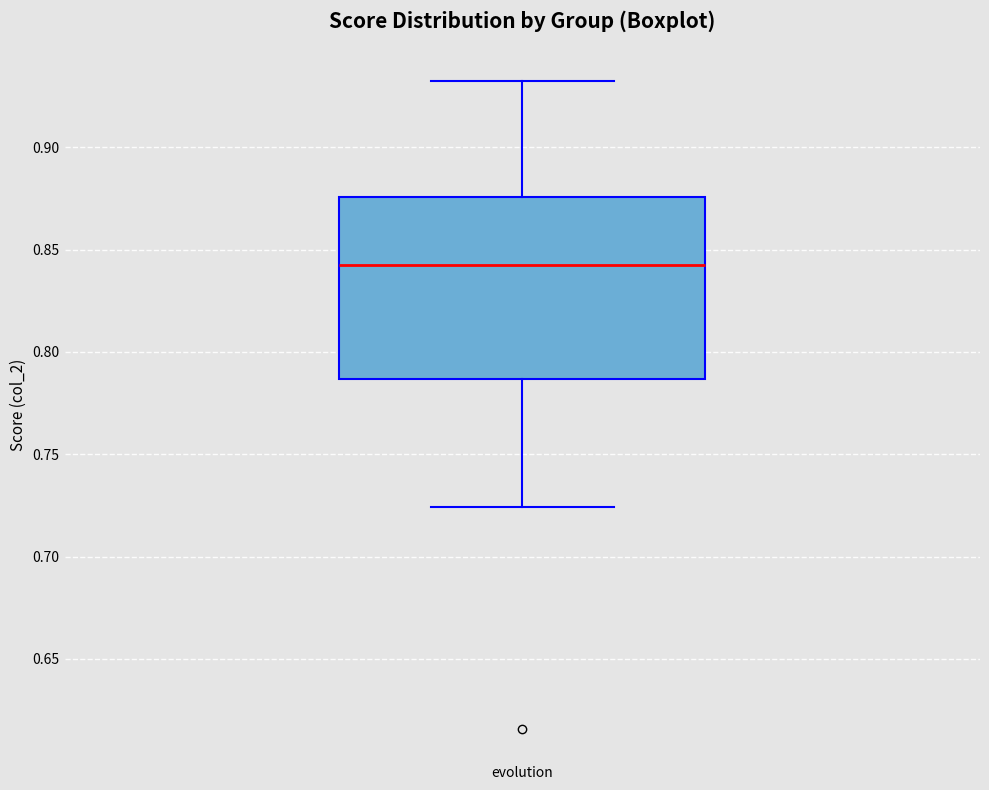

Read this box plot against the y-axis: the position of the median line, the range covered by the box, and the ends of both whiskers. The values are not printed on the chart, so give them approximately, as read against the axis.

median 0.840, box 0.785 to 0.875, whiskers 0.725 to 0.935